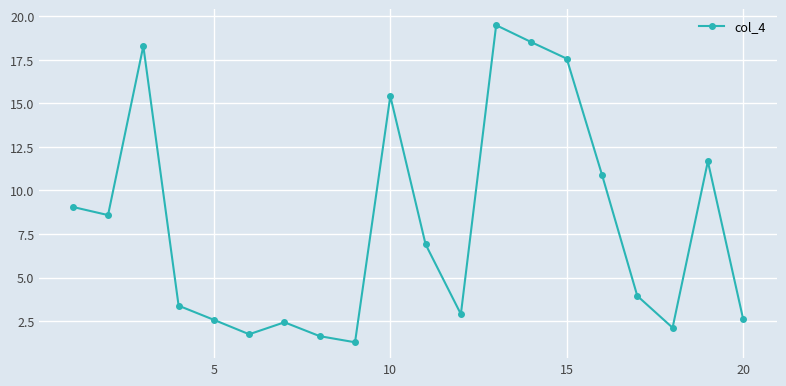

What is the value of the 2nd point from the left?

8.6